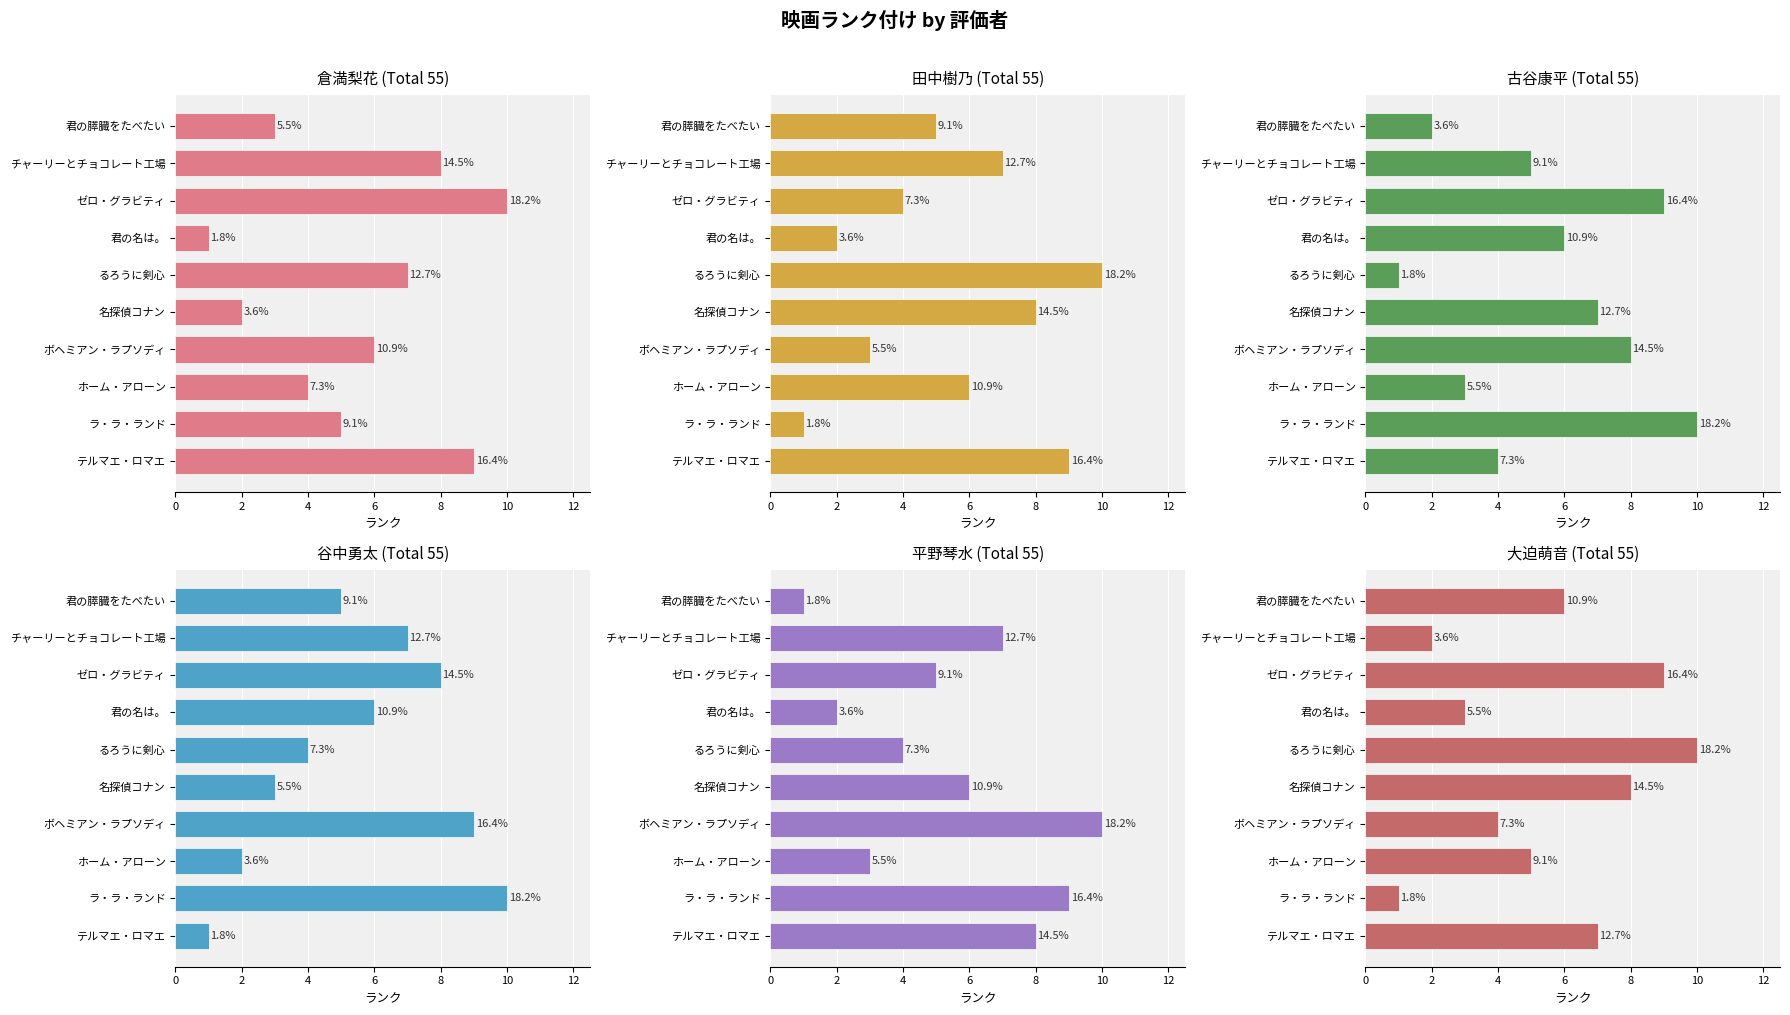

What is the spread (max minus min) of values at ボヘミアン・ラプソディ?

7